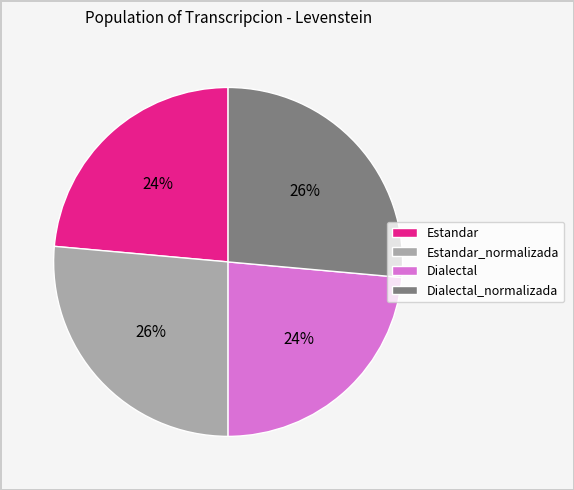

To the nearest percent, what portion does Estandar represent?

24%